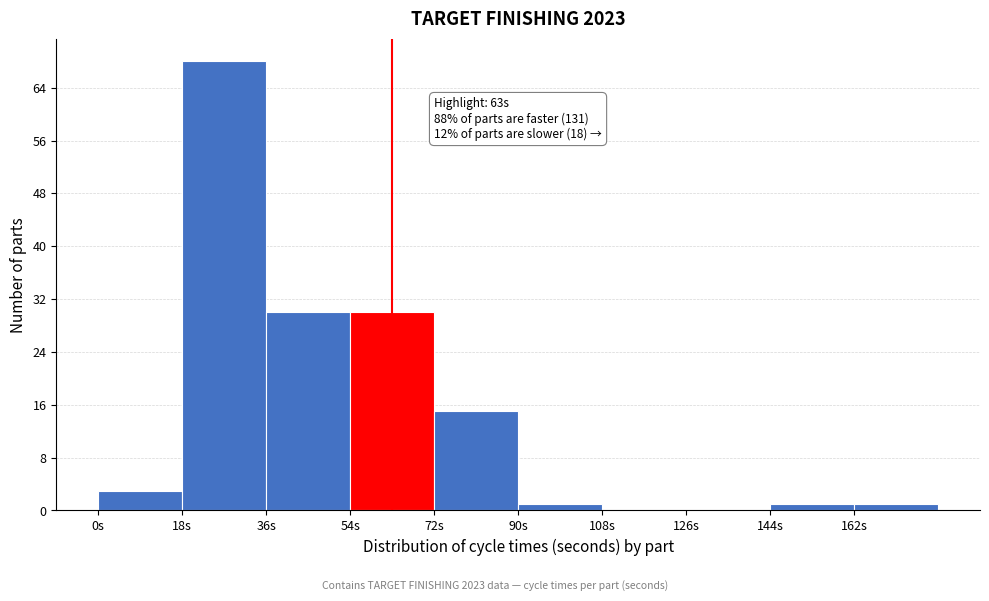

Which range on the x-axis has the tallest bar?

18 to 36